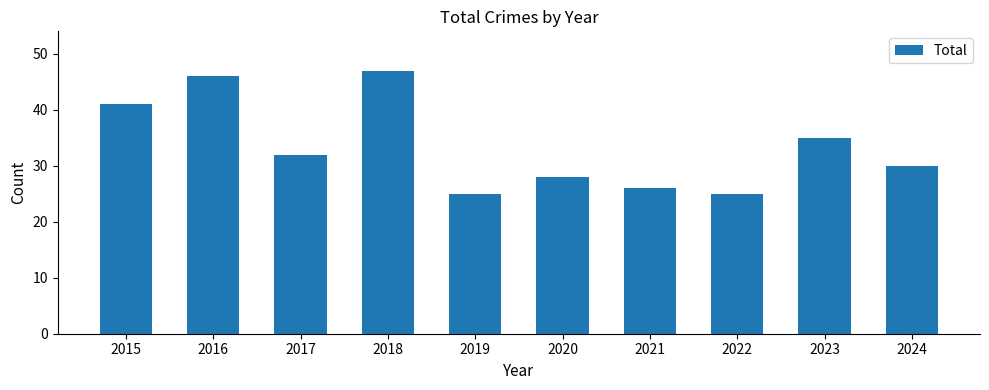

True or false: the data shows 25 at 2019.

True